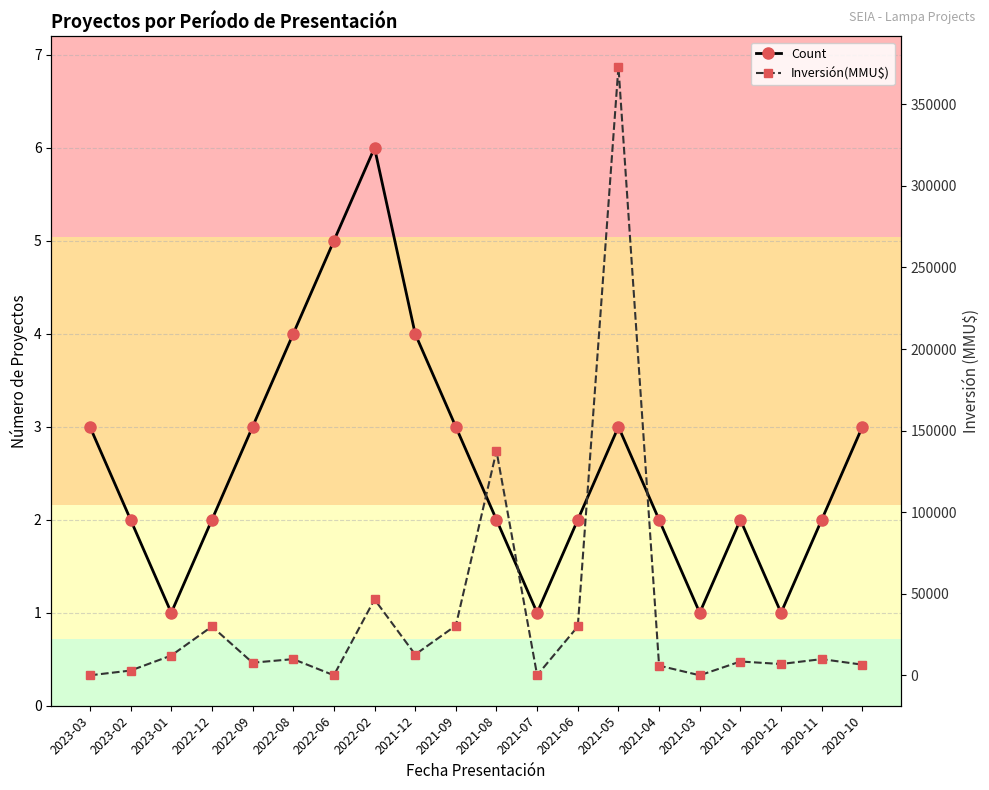

What is the difference between the maximum and second lowest values in the Inversión(MMU$) series?

372915